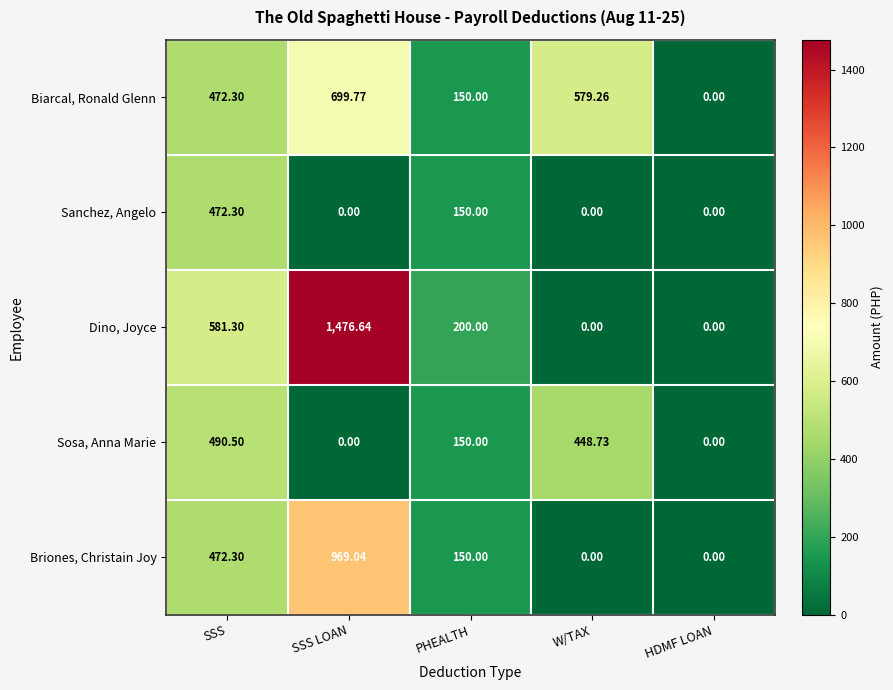

Rank the series by their maximum value, from lowest to highest.

Sanchez, Angelo, Sosa, Anna Marie, Biarcal, Ronald Glenn, Briones, Christain Joy, Dino, Joyce